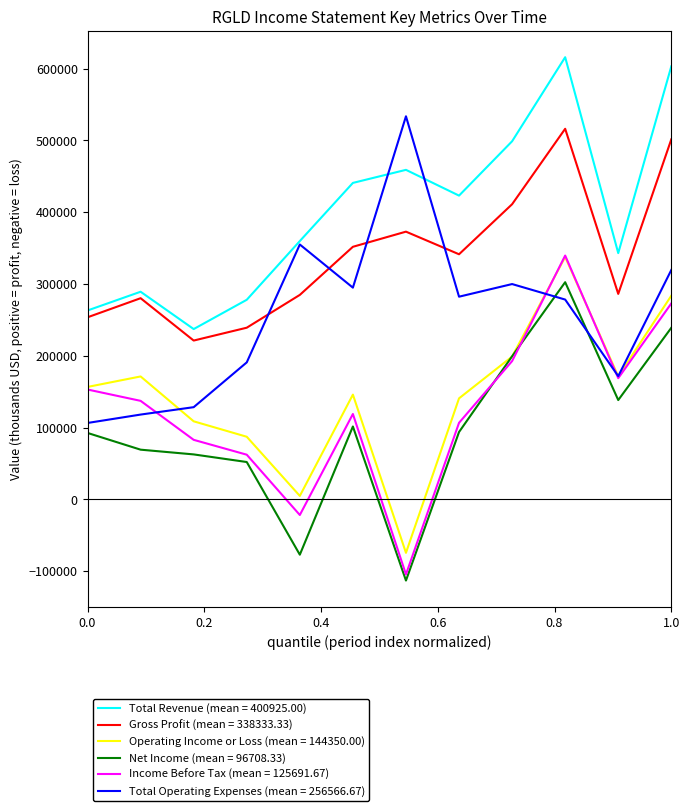

Which series has the largest total across all categories?

Total Revenue (mean = 400925.00)